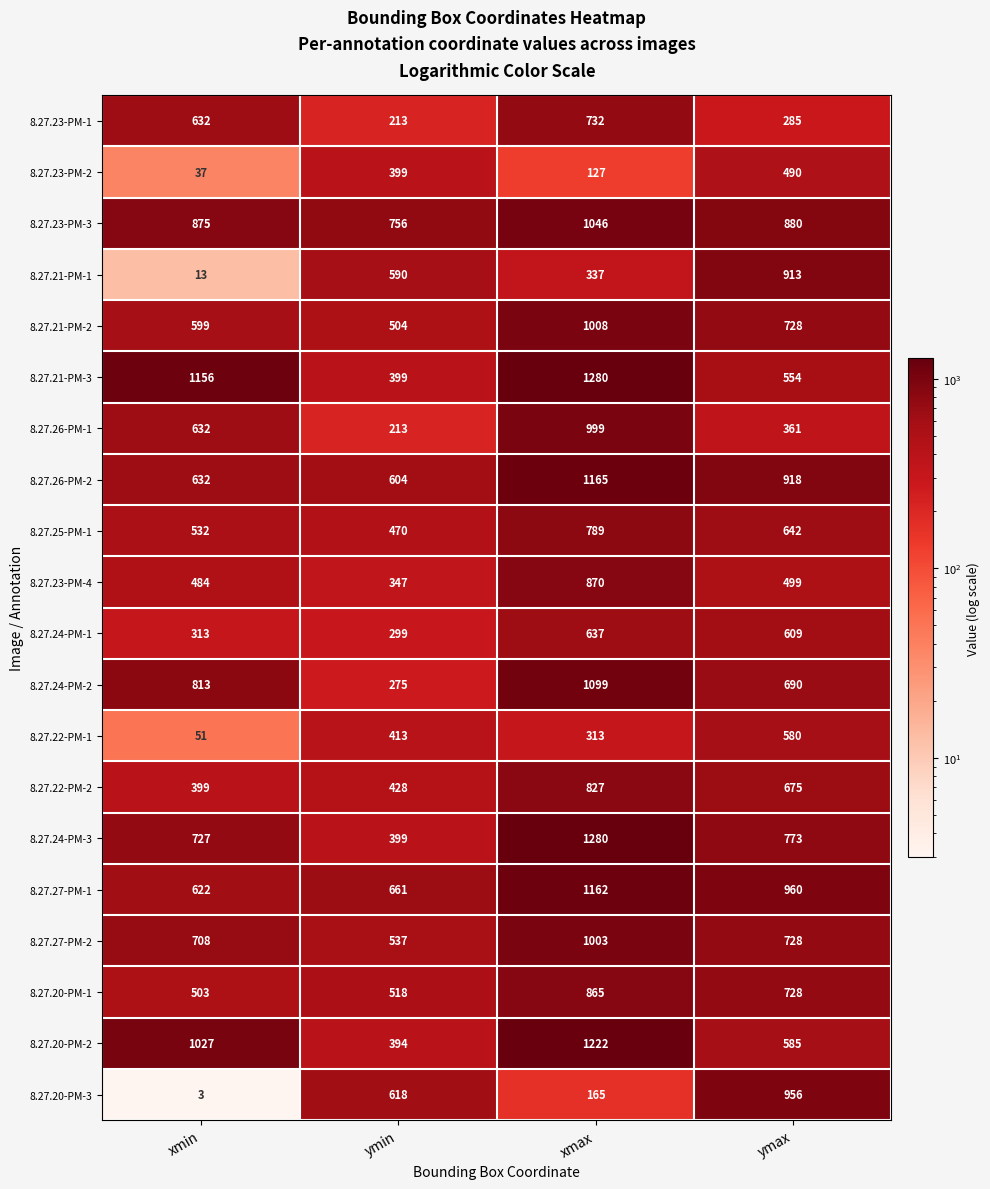

What is the lowest value of the 8.27.24-PM-2 series?

275